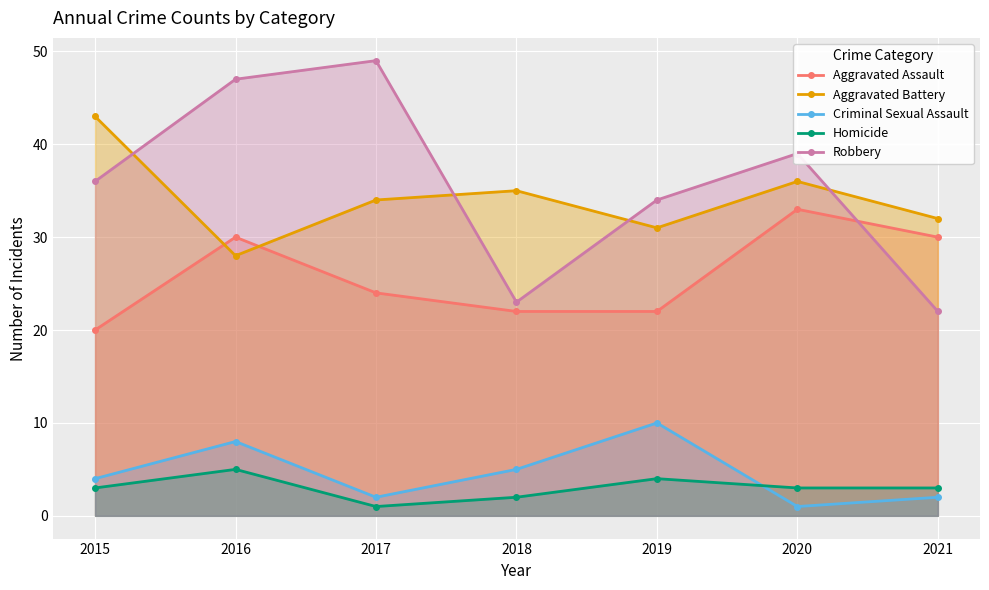

Which series changed the most between 2016 and 2020?

Aggravated Battery